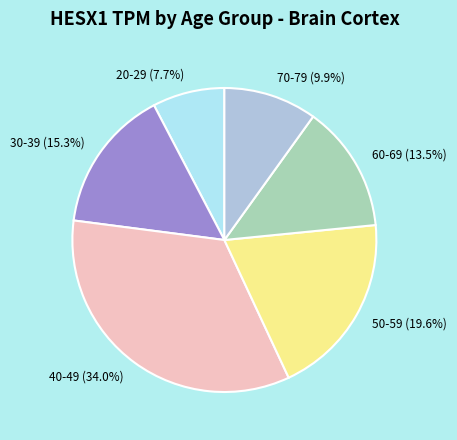

Rank the categories by value from lowest to highest.

20-29, 70-79, 60-69, 30-39, 50-59, 40-49